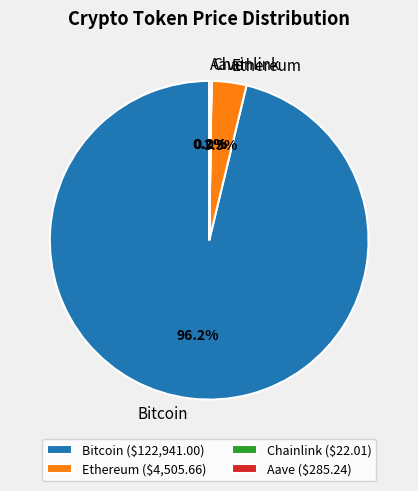

Is there any slice that represents more than half of the pie?

Yes